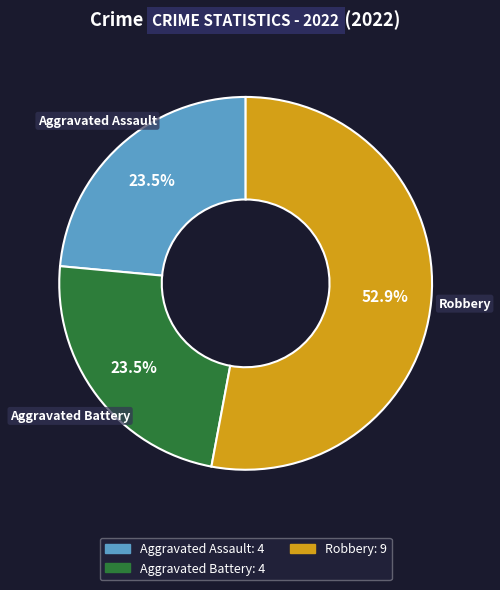

Is there any slice that represents more than half of the pie?

Yes